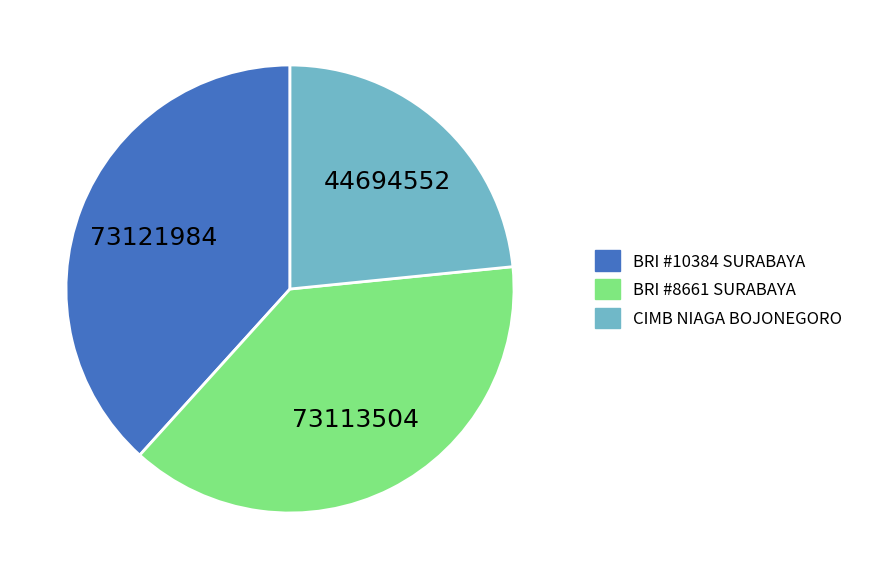

Is BRI #10384 SURABAYA the majority of the pie?

No